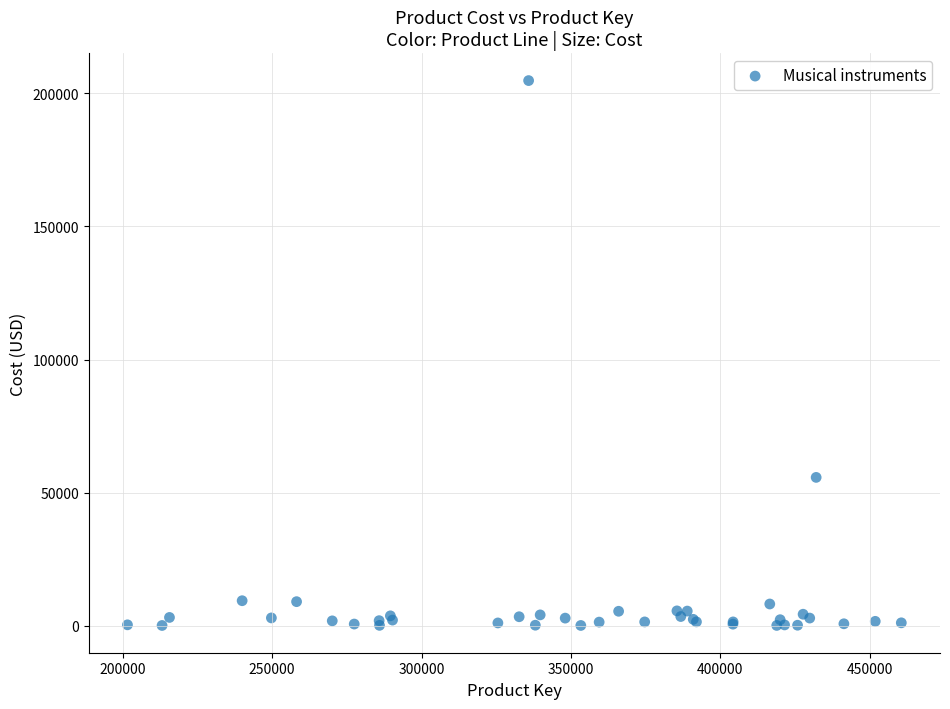

What Y value in the scatter plot is closest to 102469?

55760.0